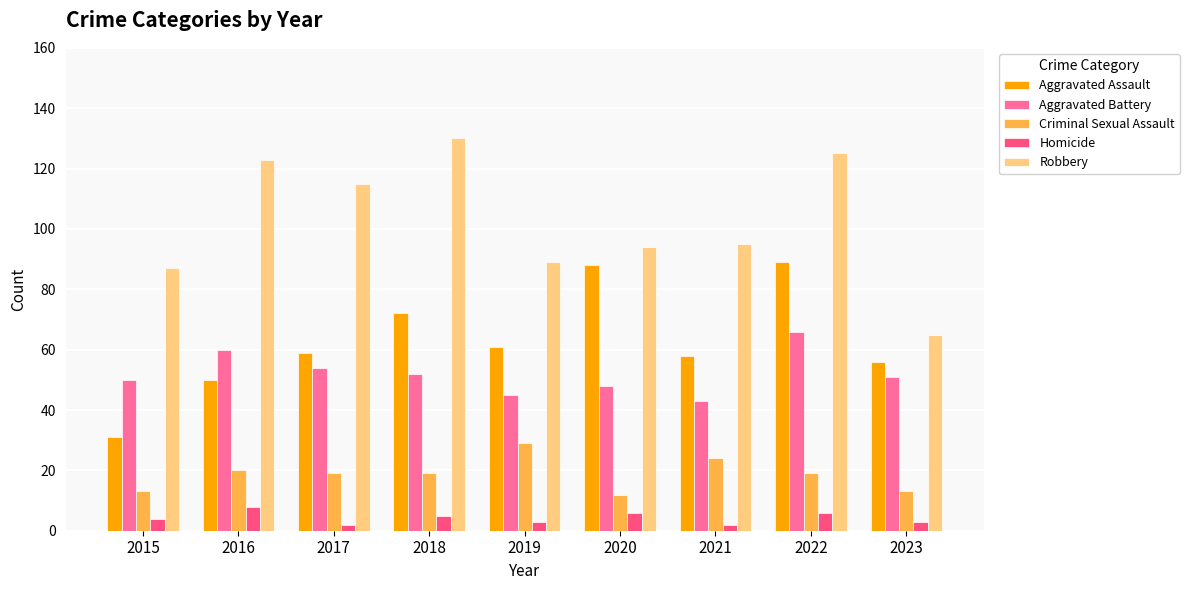

Are the bars horizontal?

No